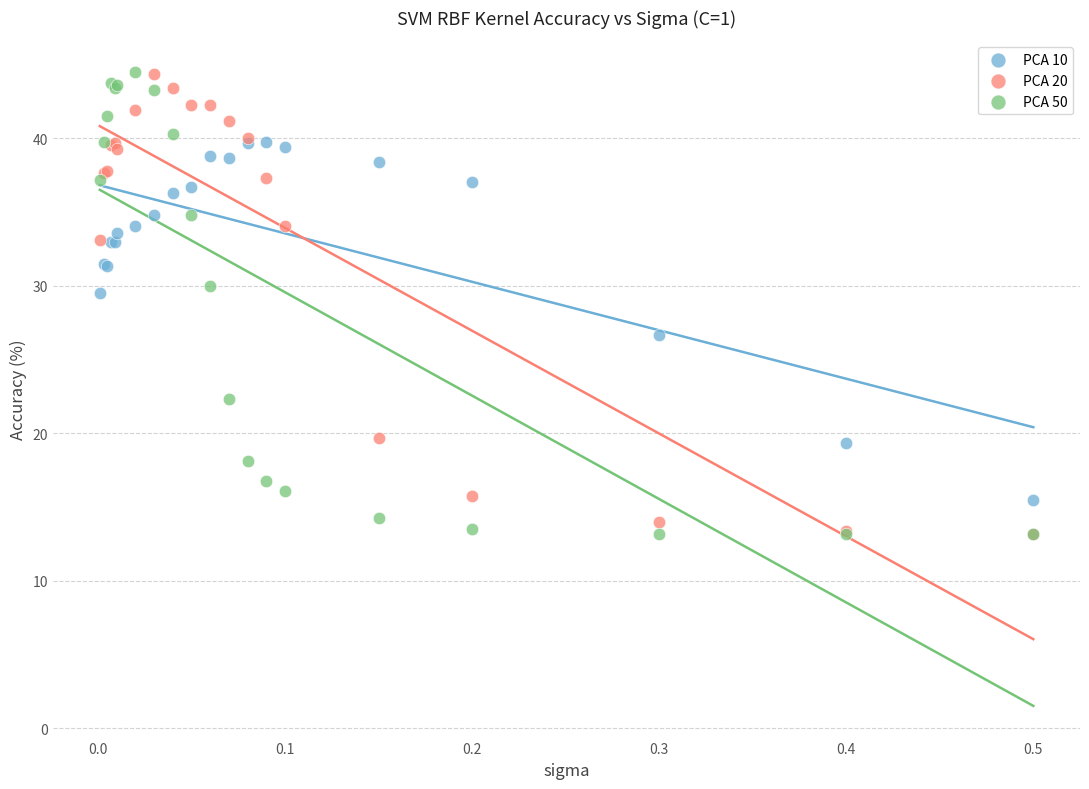

What are all the series names shown in the legend?

PCA 10, PCA 20, PCA 50